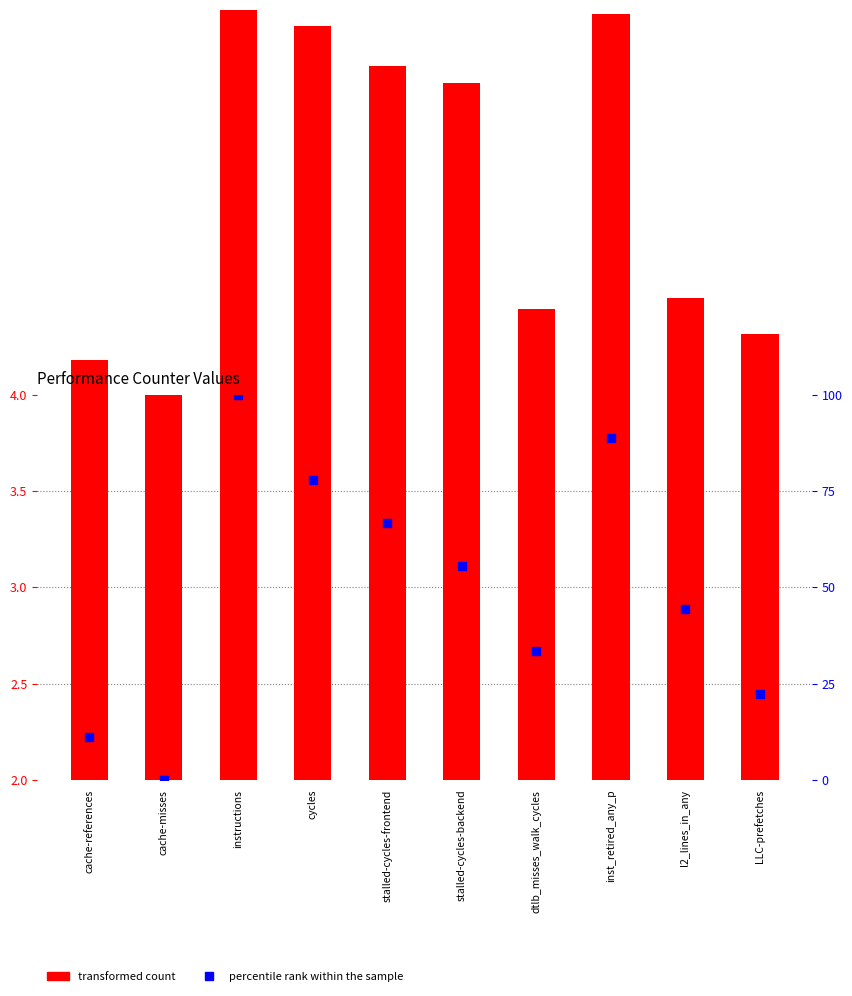

What are all the series names shown in the legend?

transformed count, percentile rank within the sample